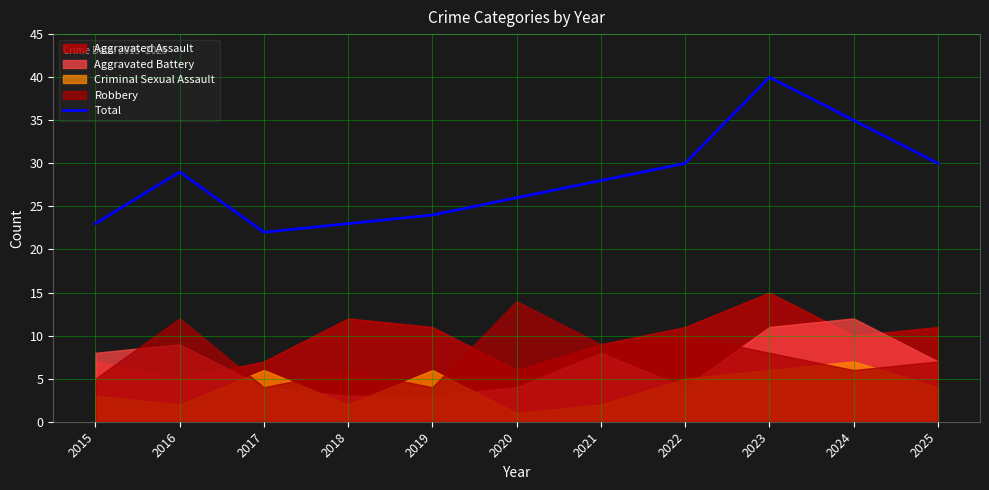

Rank the categories by value from highest to lowest.

2023, 2024, 2022, 2025, 2016, 2021, 2020, 2019, 2015, 2018, 2017